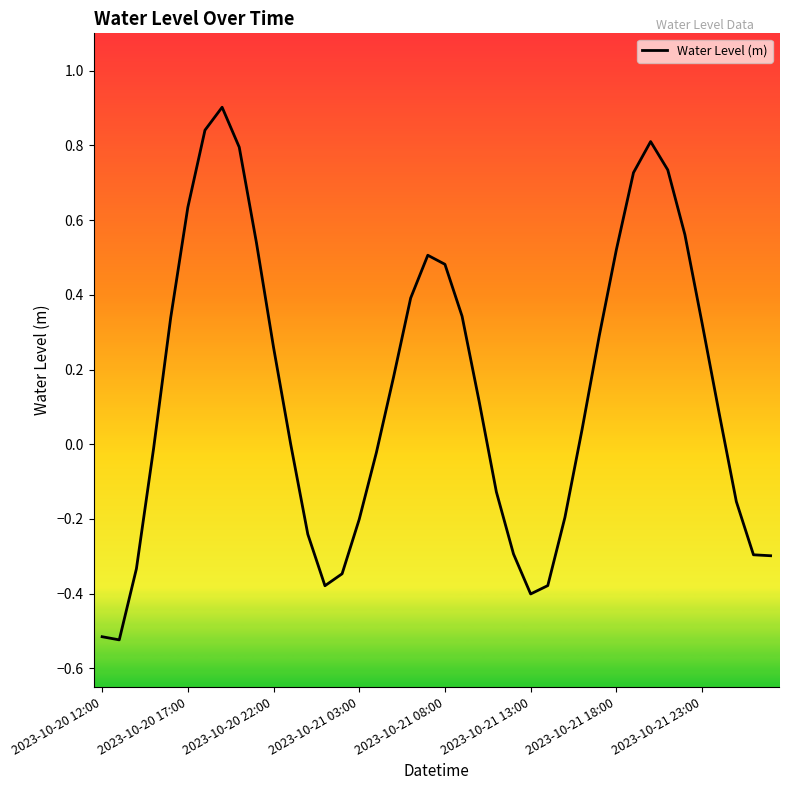

What is the difference between the maximum and minimum values?

1.4